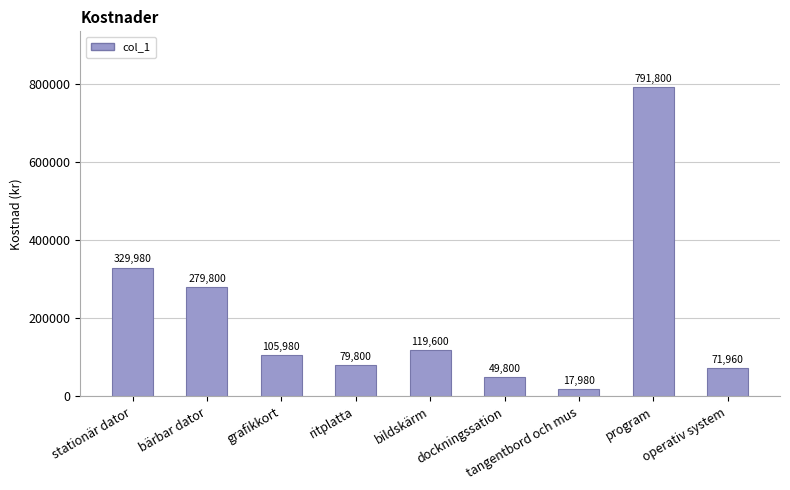

How many distinct data groups are displayed?

1